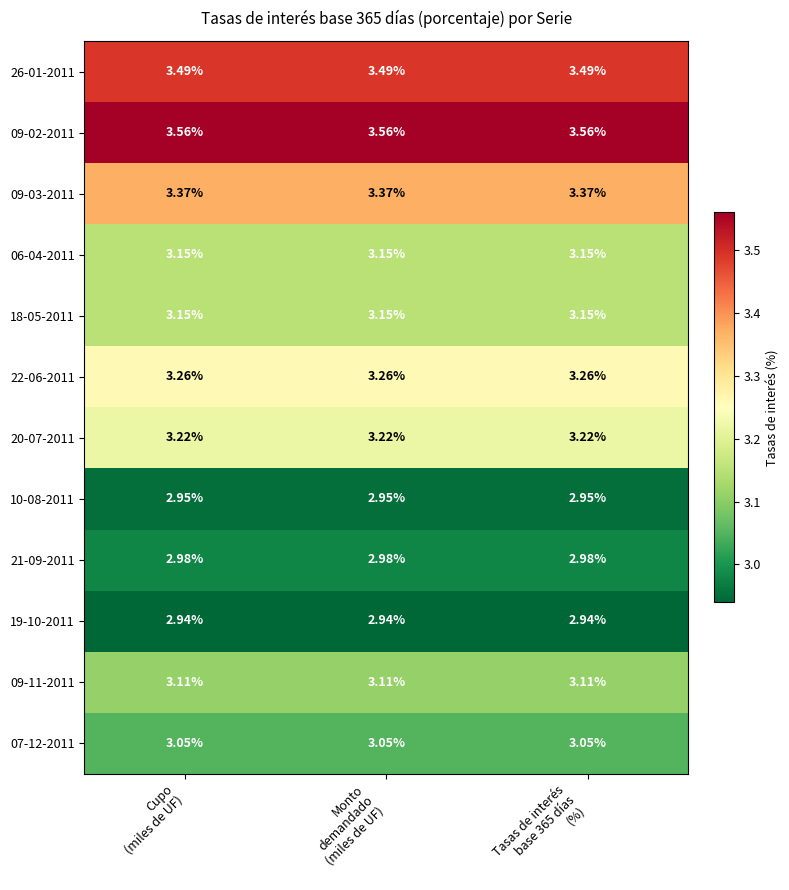

How many series are shown in this chart?

12